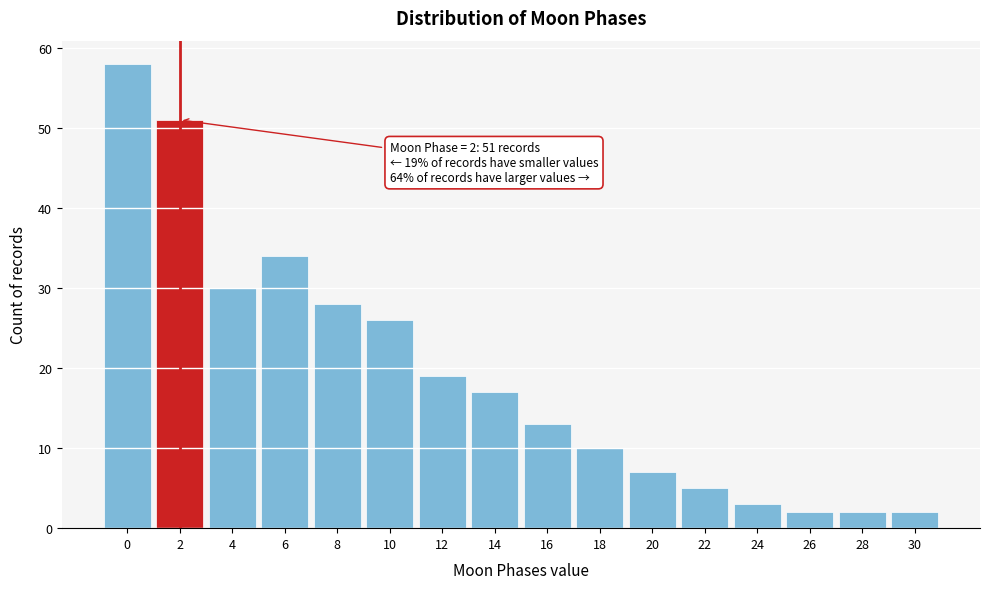

Reading right to left, transcribe all the data shown in this chart.

2	2	2	3	5	7	10	13	17	19	26	28	34	30	51	58